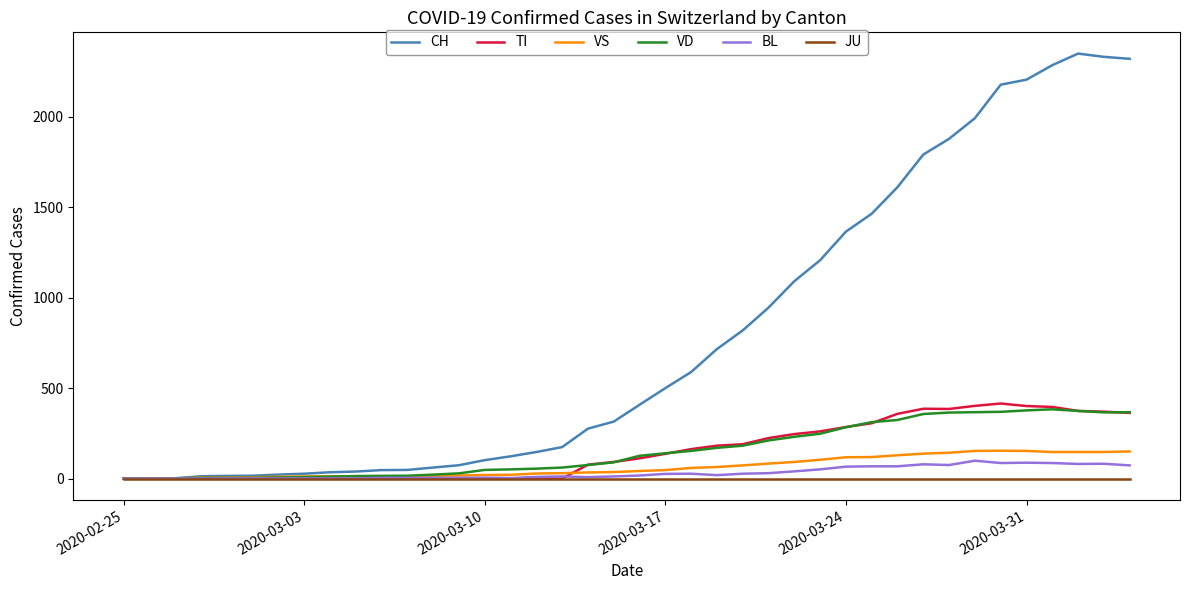

Which series has the largest total across all categories?

CH